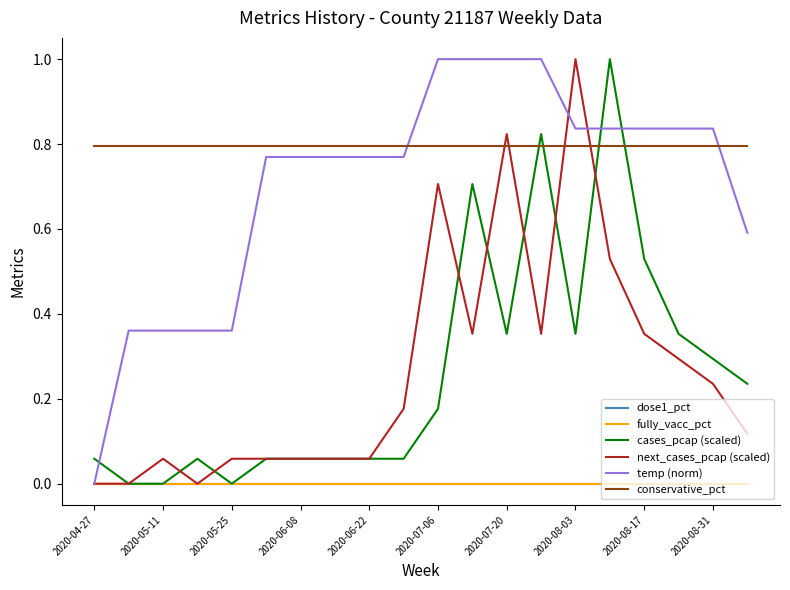

Does the chart display data point markers on the line(s)?

No